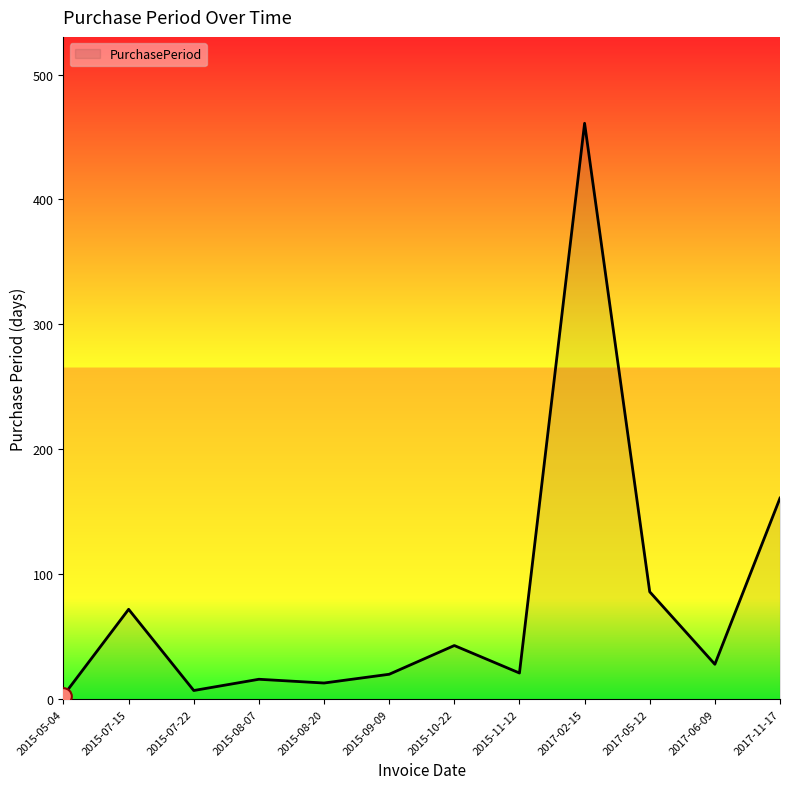

The chart shows a value of 69 at 2015-10-22. True or false?

False